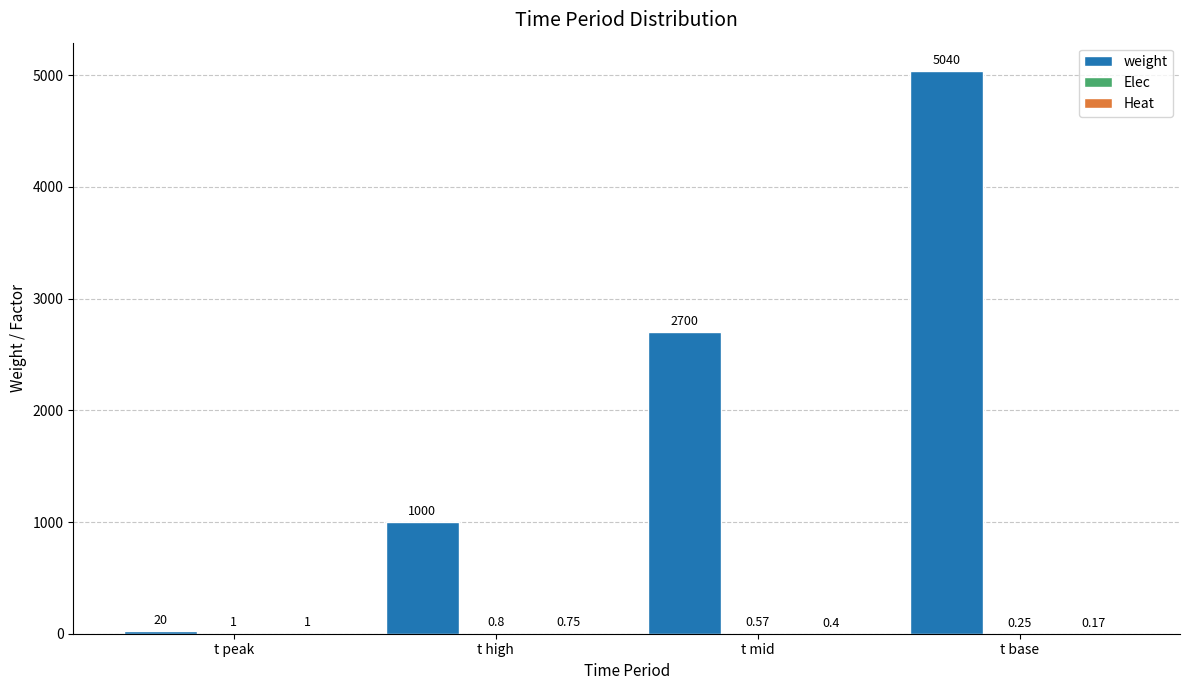

At which category is the sum across all series the highest?

t base